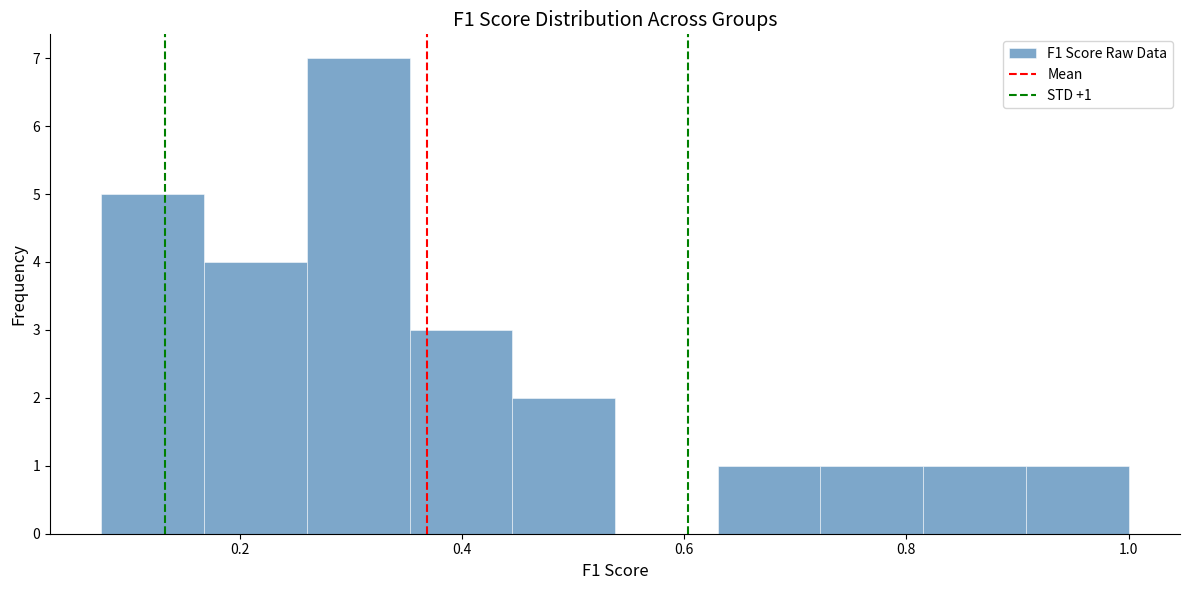

Over which range of the x-axis is the bar tallest?

0.26 to 0.36